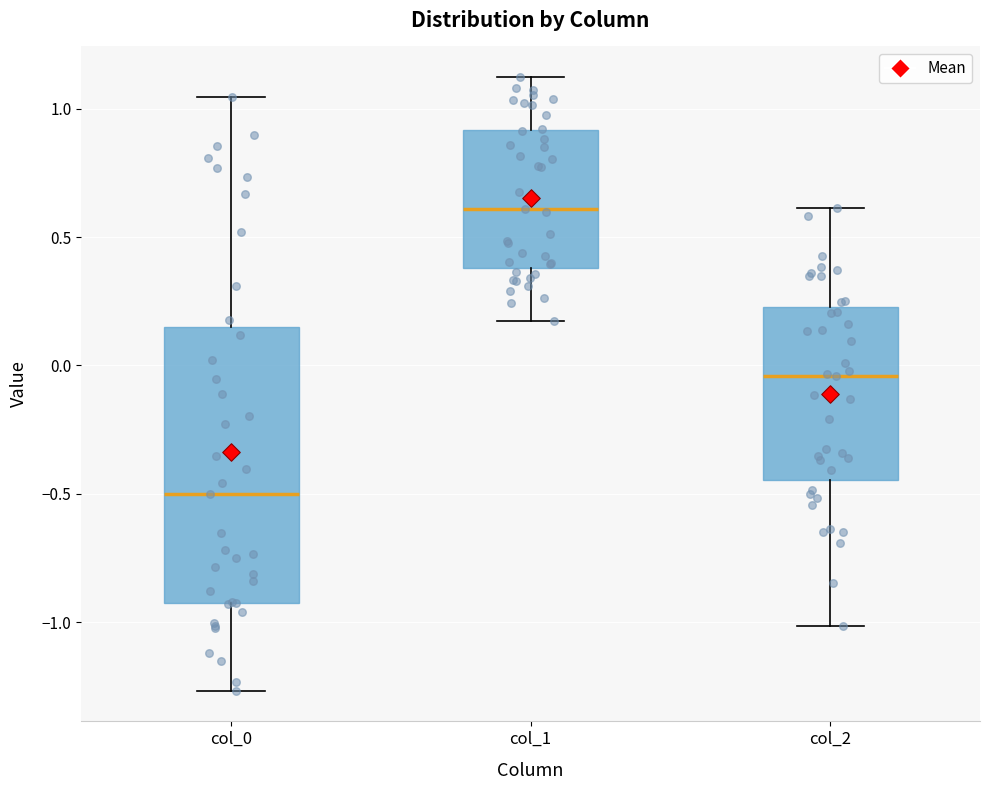

Which box has the lowest median line?

col_0